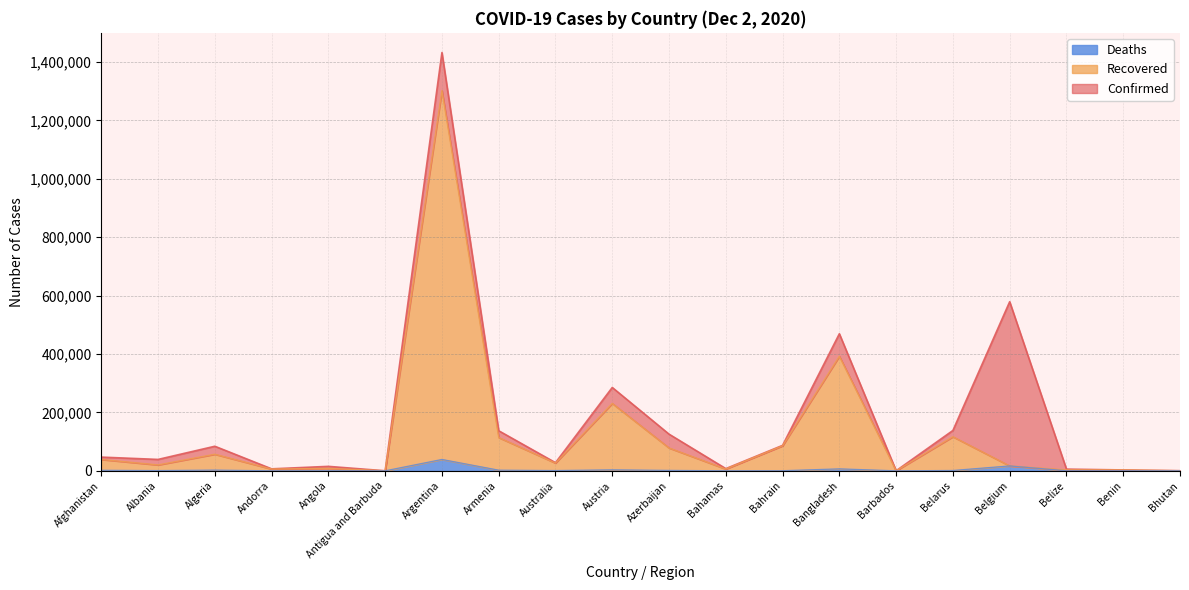

Reading left to right, what are all the values shown in this chart?

Confirmed: 46980	39014	84152	6790	15251	142	1432570	137231	27923	285489	125602	7543	87137	469423	278	138219	579212	5854	3015	414
Recovered: 38848	20206	56852	6016	8282	134	1302179	114023	26520	230822	78330	6097	85698	392499	262	116753	16786	3299	2882	386
Deaths: 1822	822	2447	76	350	4	38928	2228	908	3325	1433	163	341	6713	7	1166	16786	148	43	0